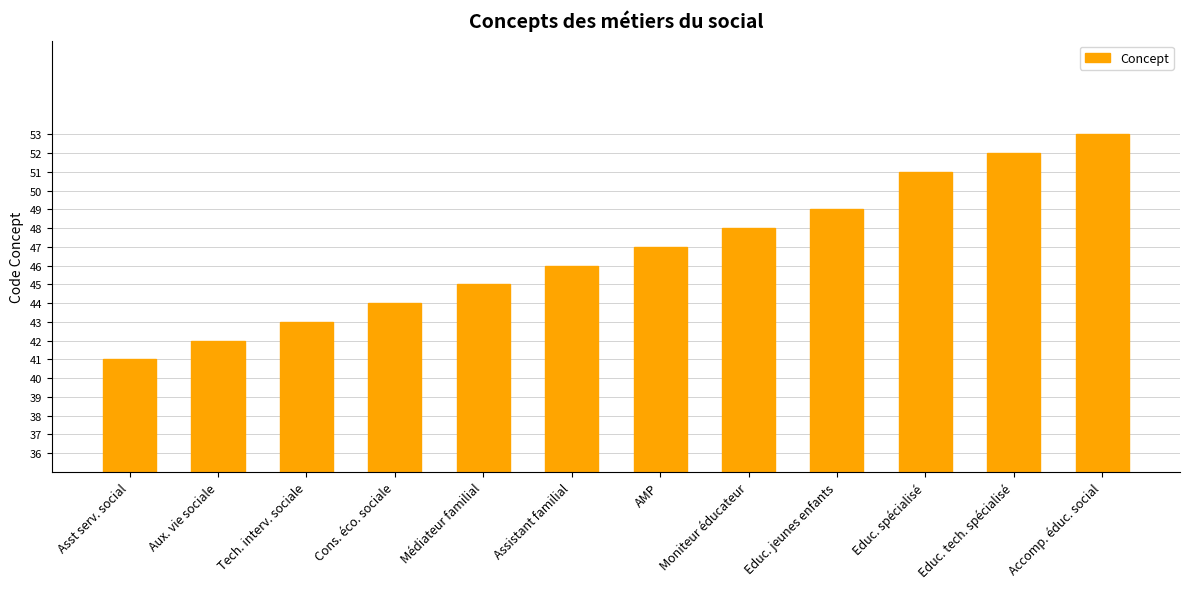

List the labels in order of value, largest first.

Accomp. éduc. social, Educ. tech. spécialisé, Educ. spécialisé, Educ. jeunes enfants, Moniteur éducateur, AMP, Assistant familial, Médiateur familial, Cons. éco. sociale, Tech. interv. sociale, Aux. vie sociale, Asst serv. social